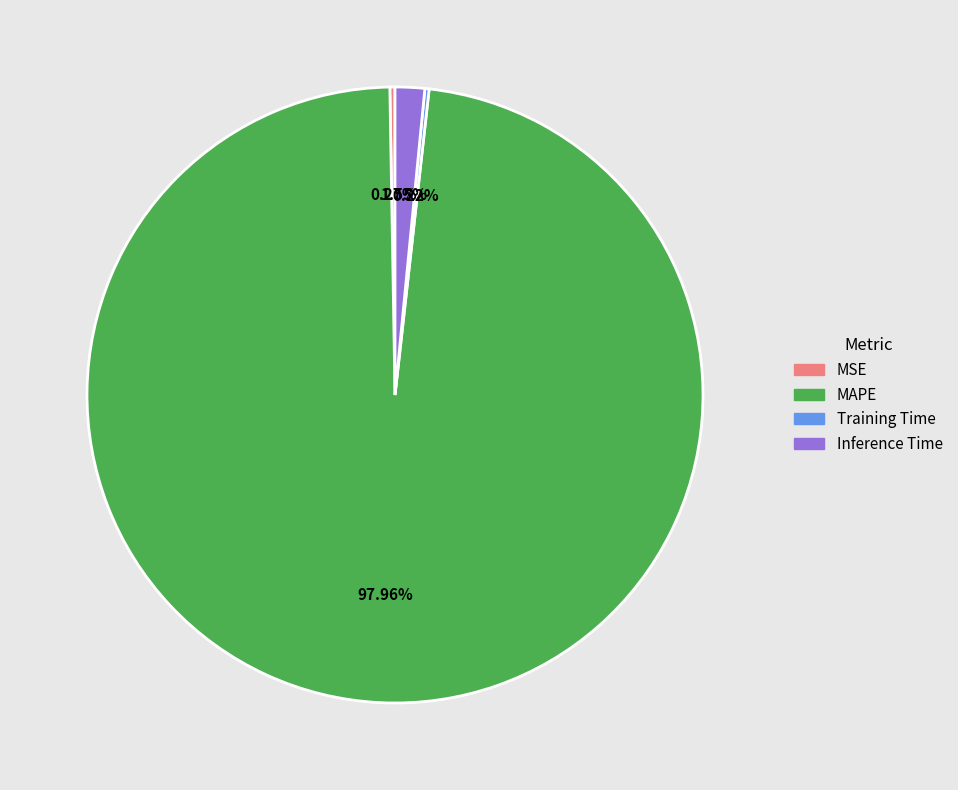

What is the majority slice?

MAPE